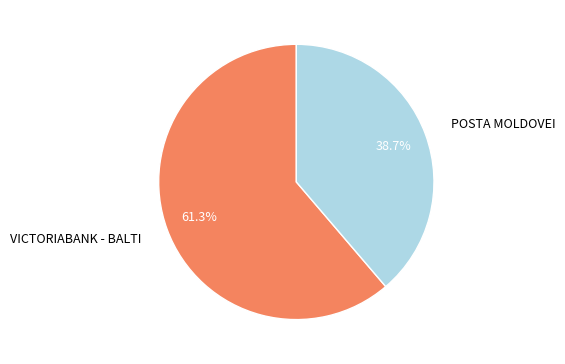

To the nearest percent, what is the difference between the largest and smallest slice percentages?

23%